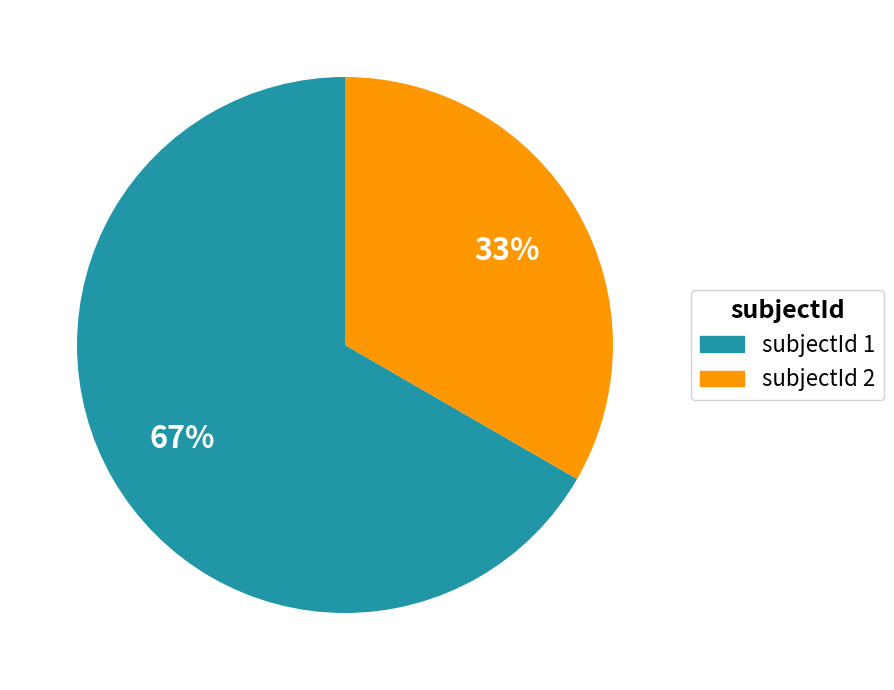

Approximately how many times larger is the value at subjectId 1 compared to subjectId 2?

2.0